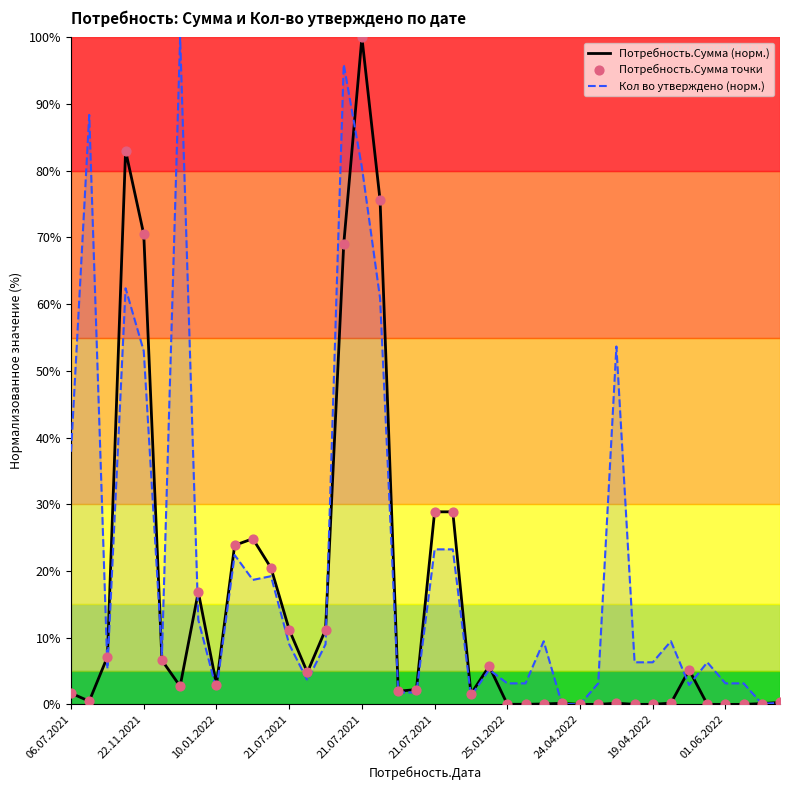

At how many categories does at least one series exceed 47?

8